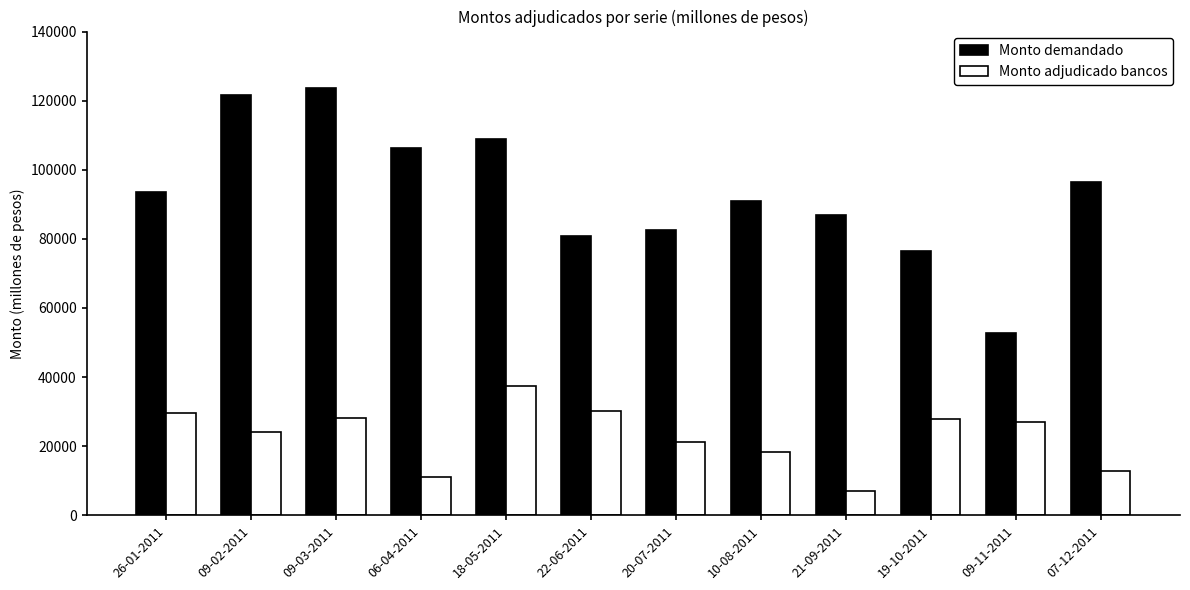

What are all the series names shown in the legend?

Monto demandado, Monto adjudicado bancos